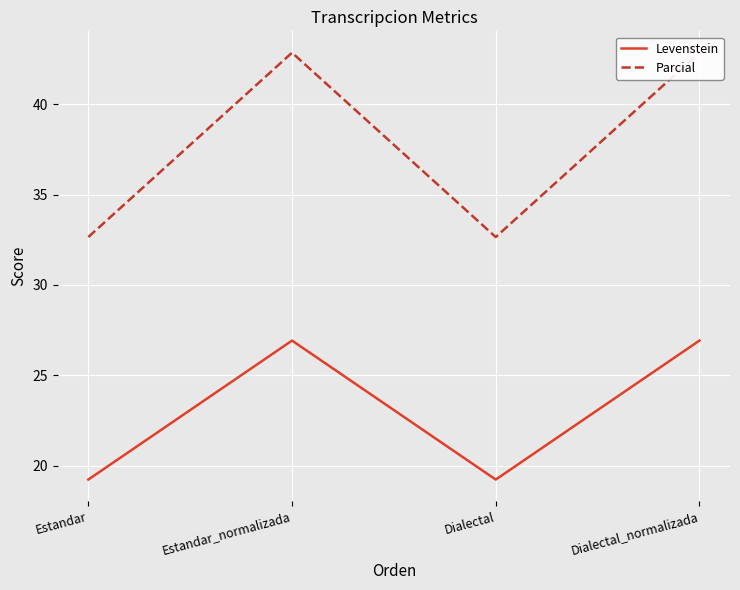

True or false: Levenstein and Parcial intersect in this chart.

False